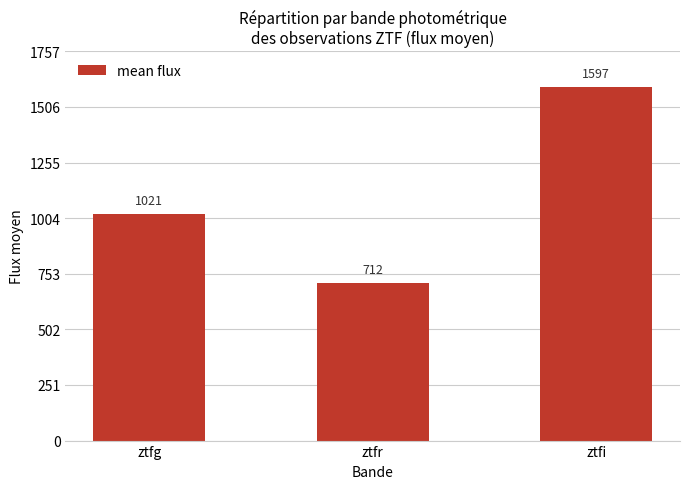

List the labels in order of value, largest first.

ztfi, ztfg, ztfr